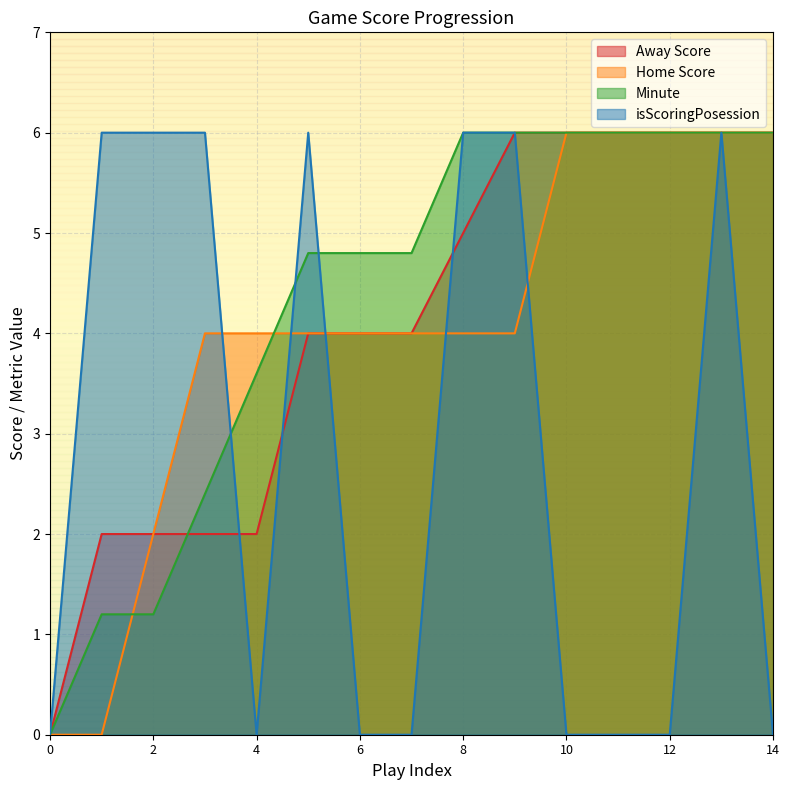

What is the spread (max minus min) of values at 6?

4.8